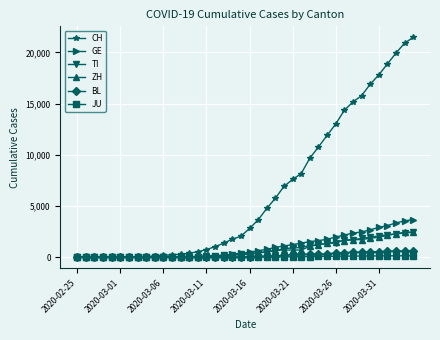

Which series has the largest range (max minus min)?

CH